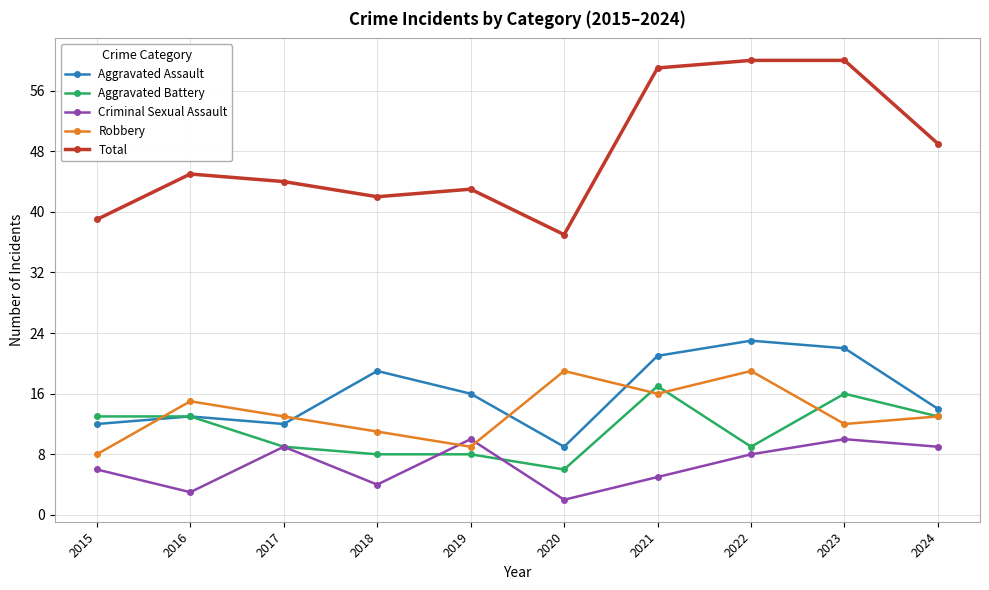

True or false: Aggravated Battery and Total cross at least once.

False